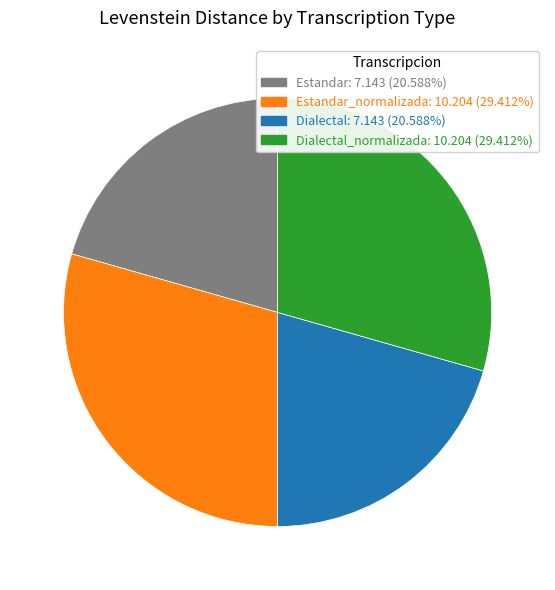

Do Estandar: 7.143 (20.588%) and Dialectal: 7.143 (20.588%) together represent more than half of the pie?

No